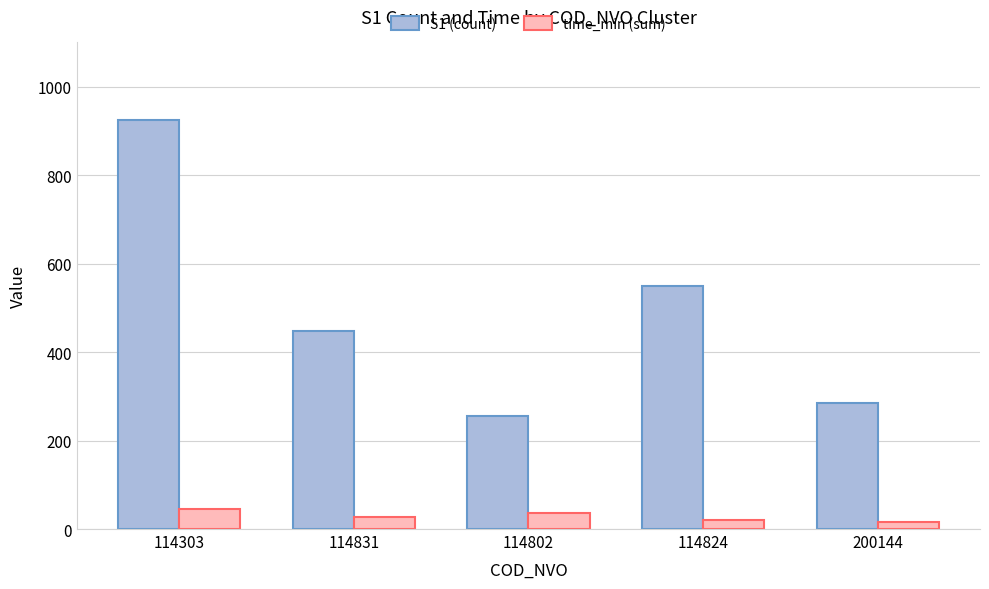

At 200144, list the series in order from largest to smallest.

S1 (count), time_min (sum)